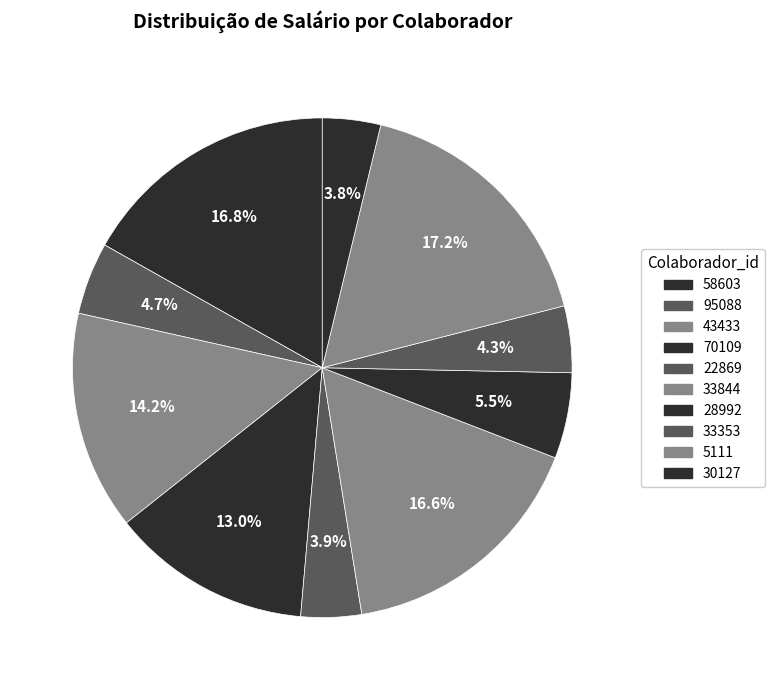

Count the number of slices in the pie.

10